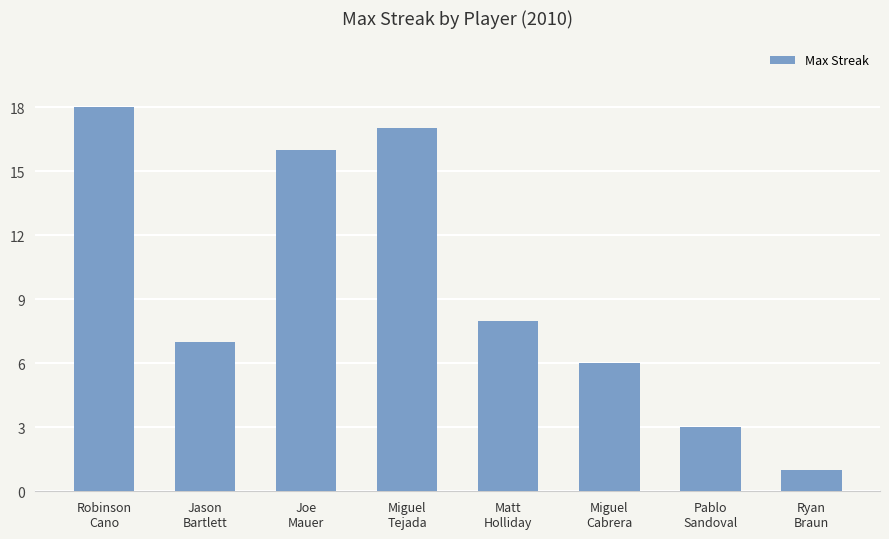

At which label does the data first exceed 8?

Robinson
Cano